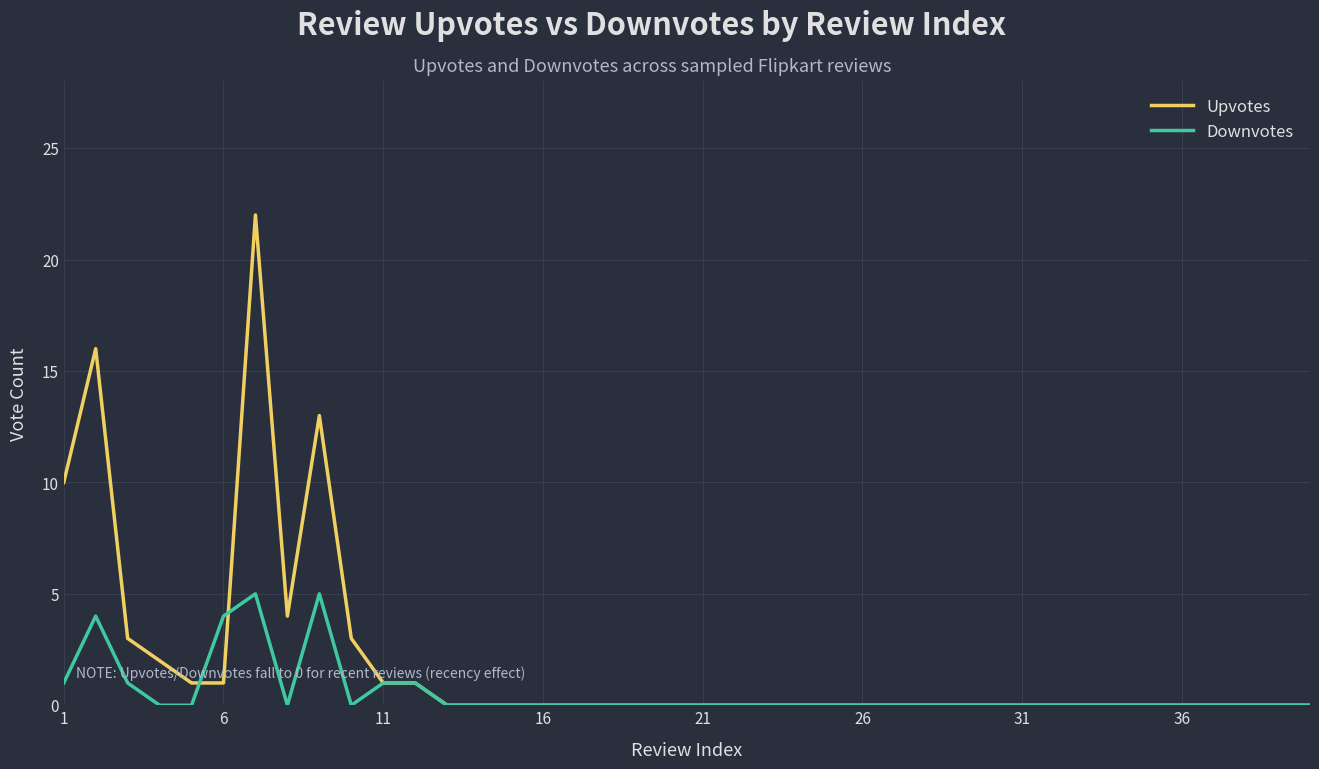

What is the difference between the second highest and second lowest values in the Downvotes series?

5